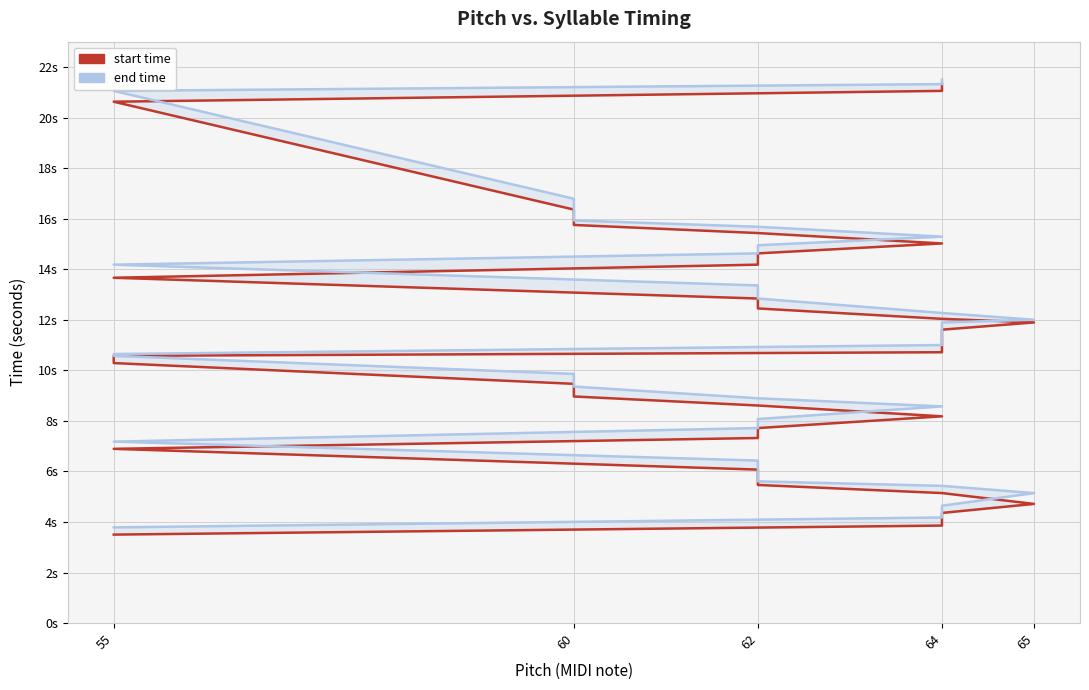

What is the greatest value displayed?

21.5